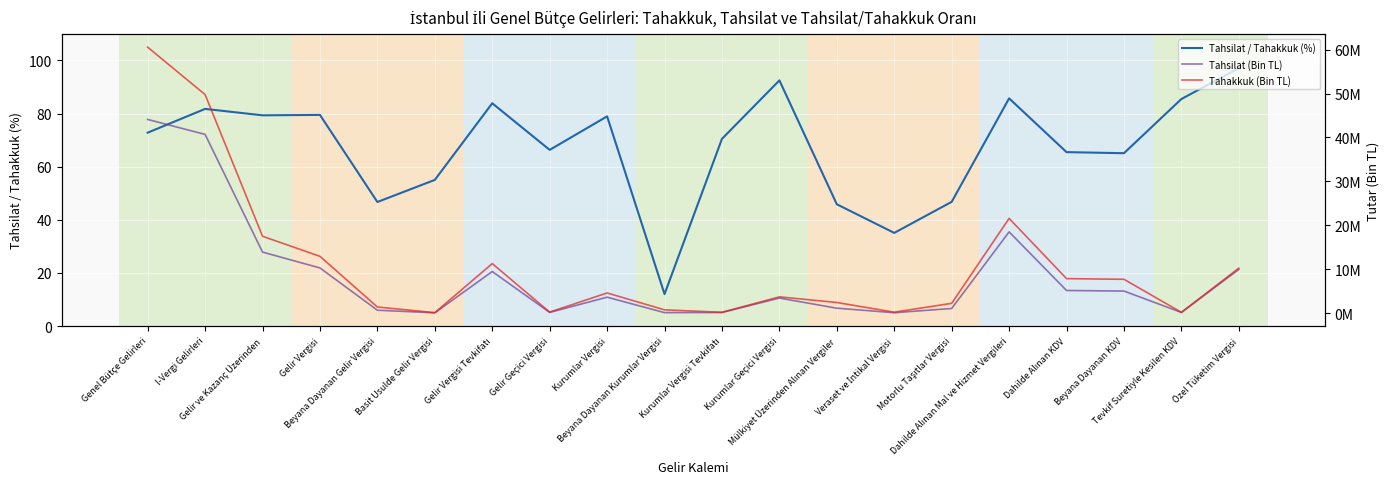

Which category has the lowest value across all series?

Beyana Dayanan Kurumlar Vergisi